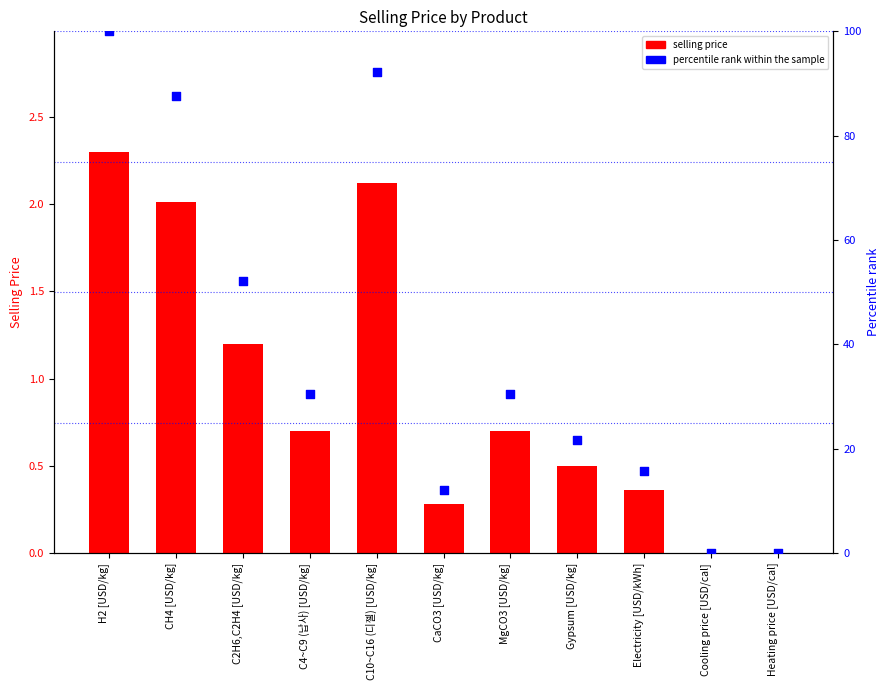

Which series reaches the maximum Y coordinate?

percentile rank within the sample